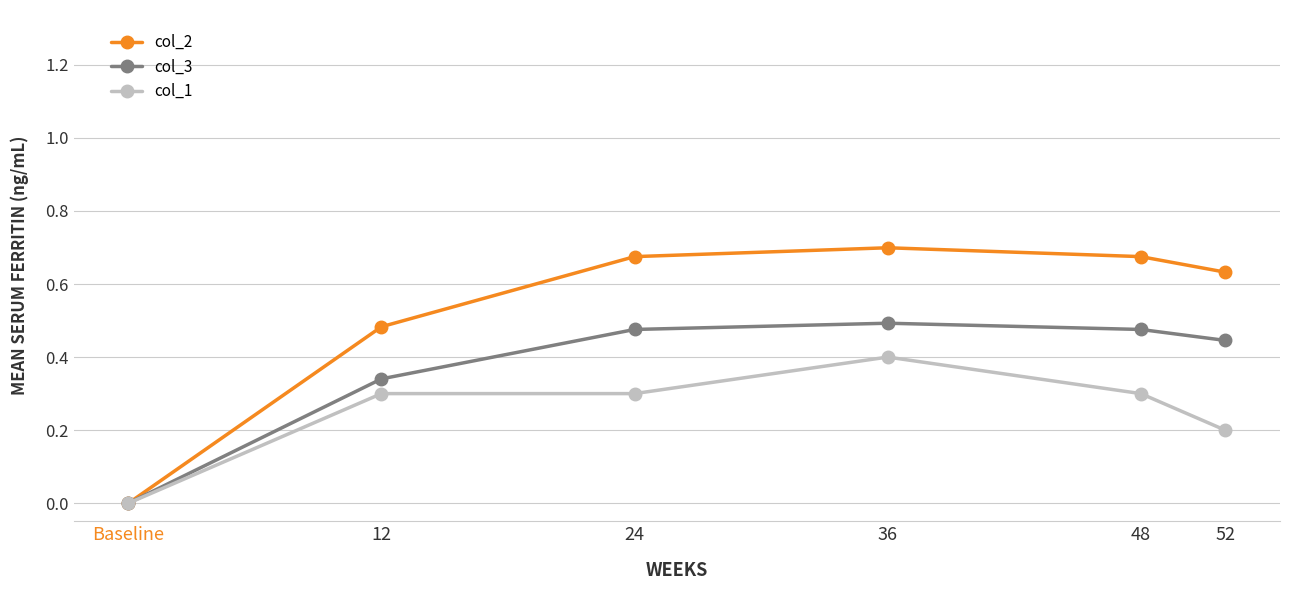

Rank the series at 52 from highest to lowest value.

col_2, col_3, col_1